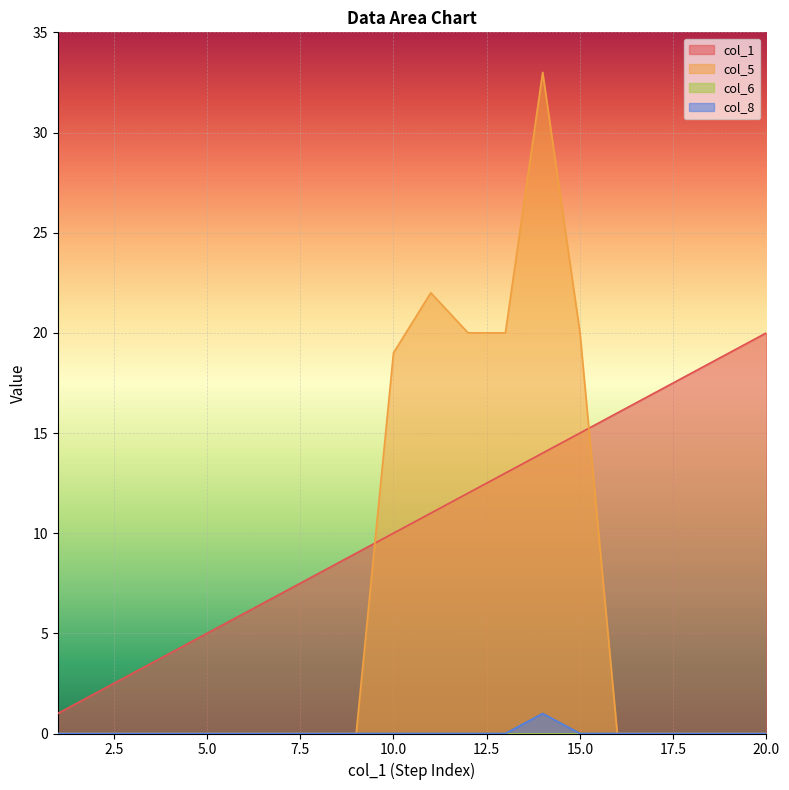

Reading right to left, transcribe all the data shown in this chart.

col_1: 20	19	18	17	16	15	14	13	12	11	10	9	8	7	6	5	4	3	2	1
col_5: 0	0	0	0	0	20	33	20	20	22	19	0	0	0	0	0	0	0	0	0
col_8: 0	0	0	0	0	0	1	0	0	0	0	0	0	0	0	0	0	0	0	0